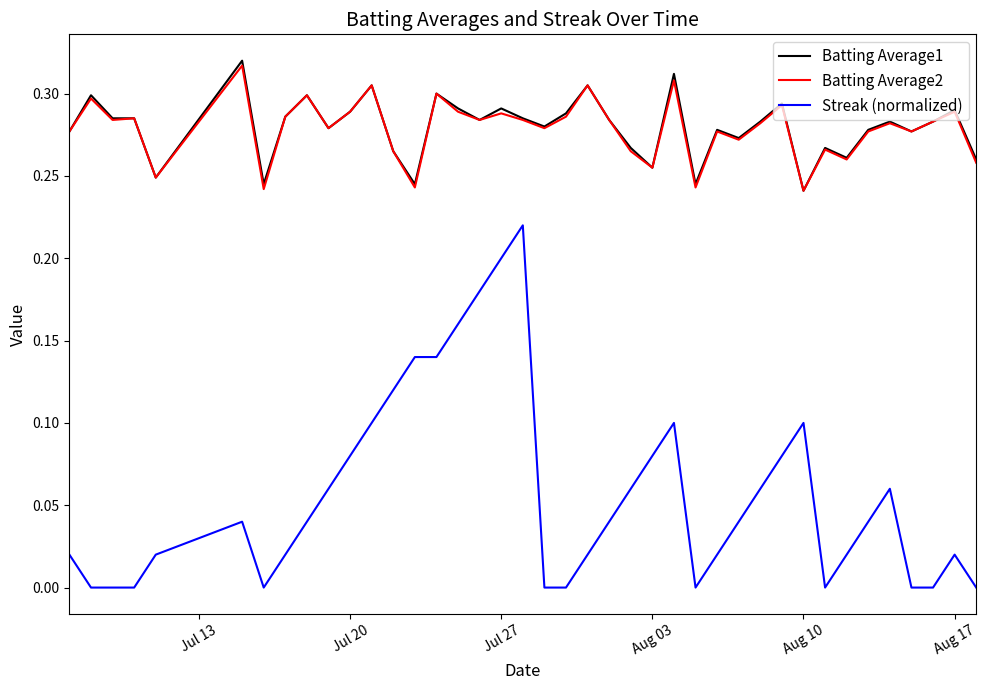

True or false: Streak (normalized) and Batting Average2 cross at least once.

False